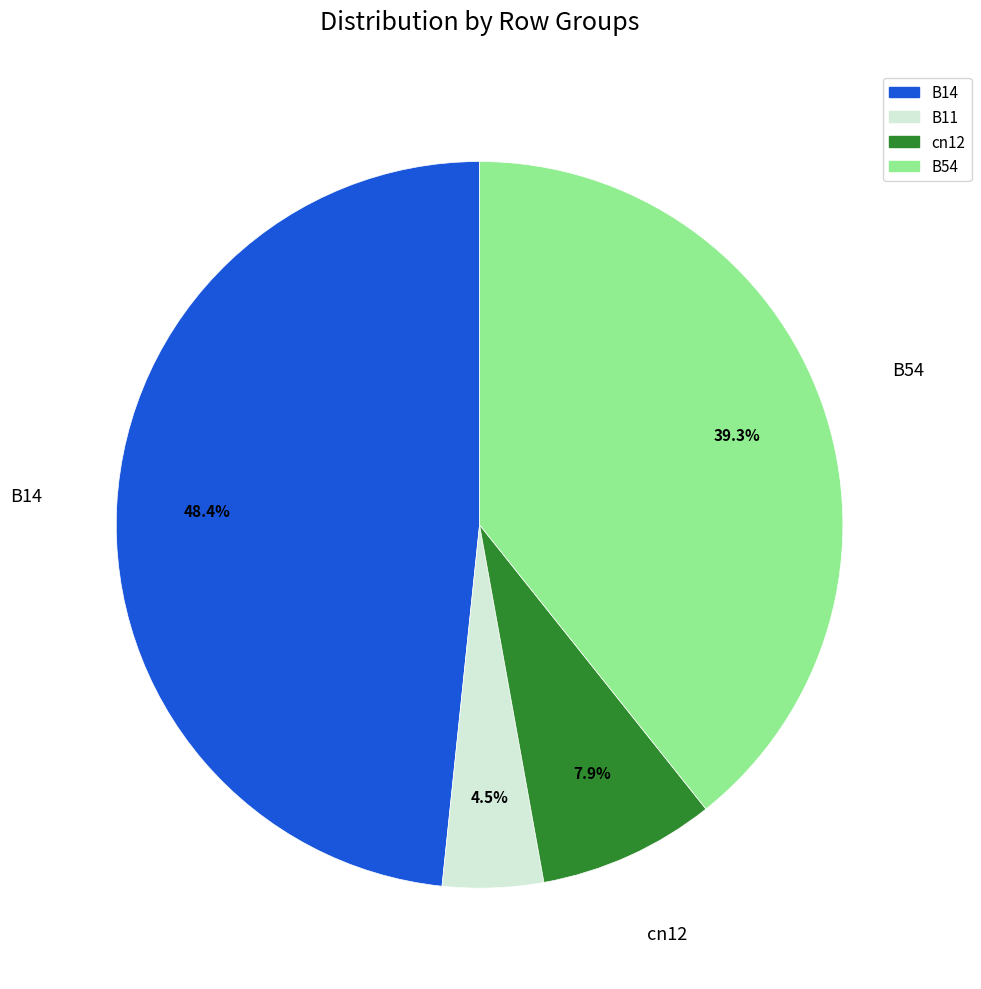

Is there any slice that represents more than half of the pie?

No